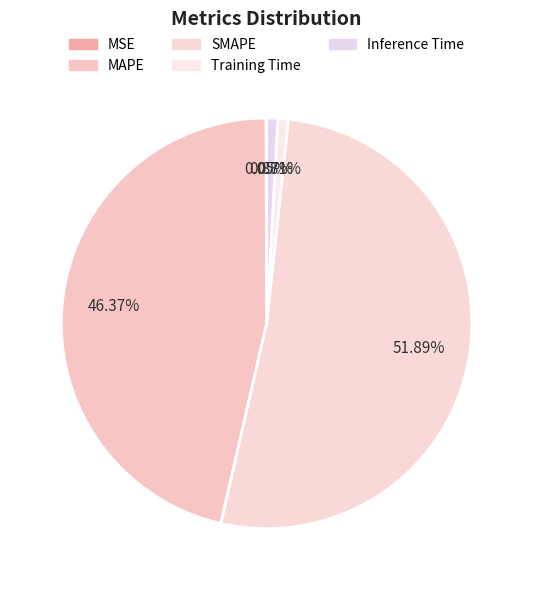

Which slice is the smallest?

MSE